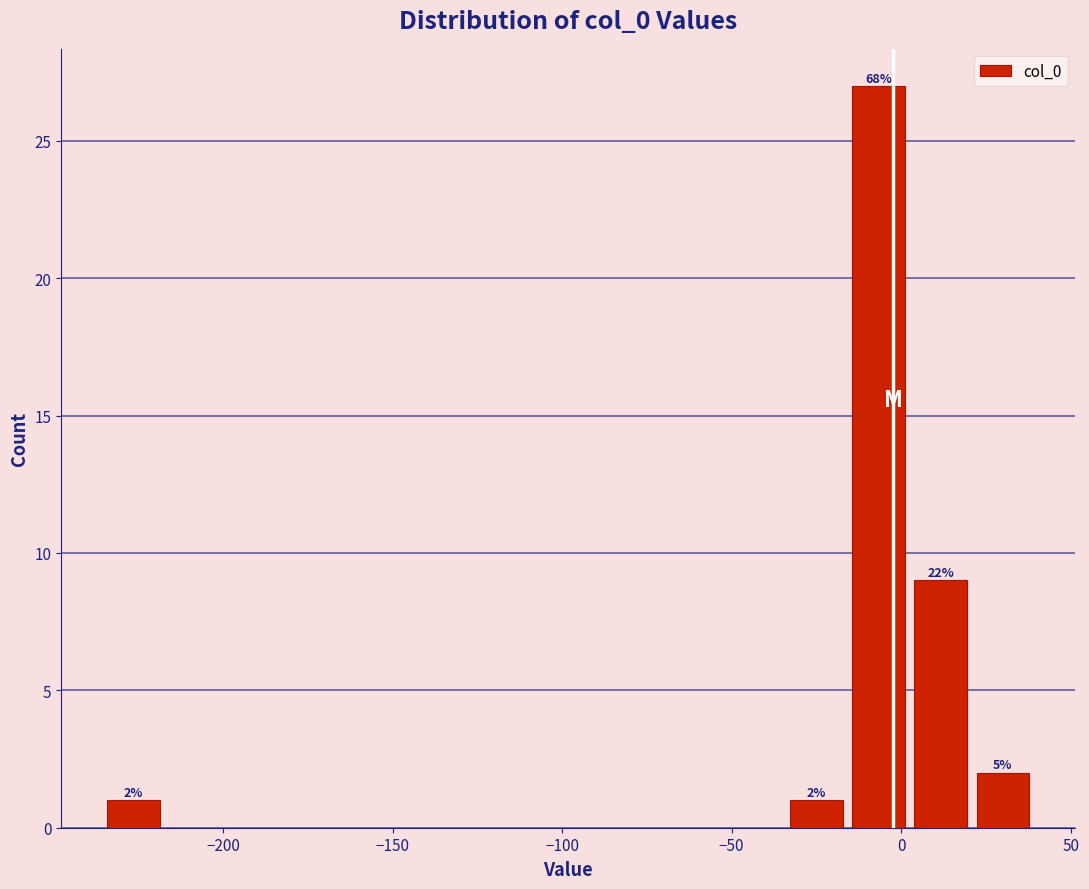

Around what value on the x-axis is the tallest bar? Give the approximate position of its centre, as read against the axis.

-5